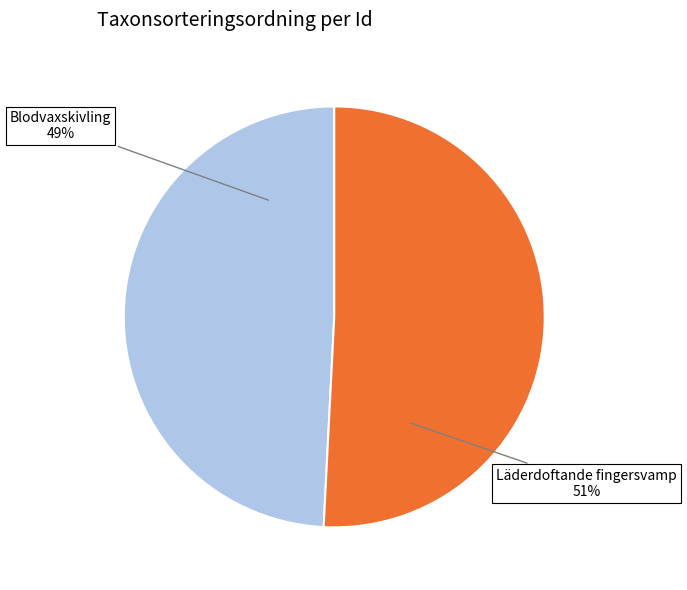

Is there any slice that represents more than half of the pie?

Yes